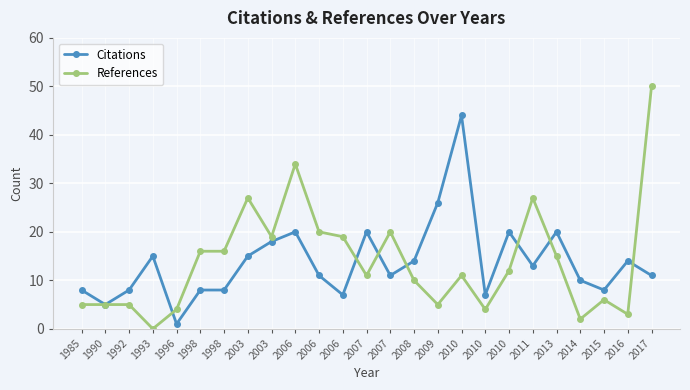

Which series has the largest total across all categories?

References